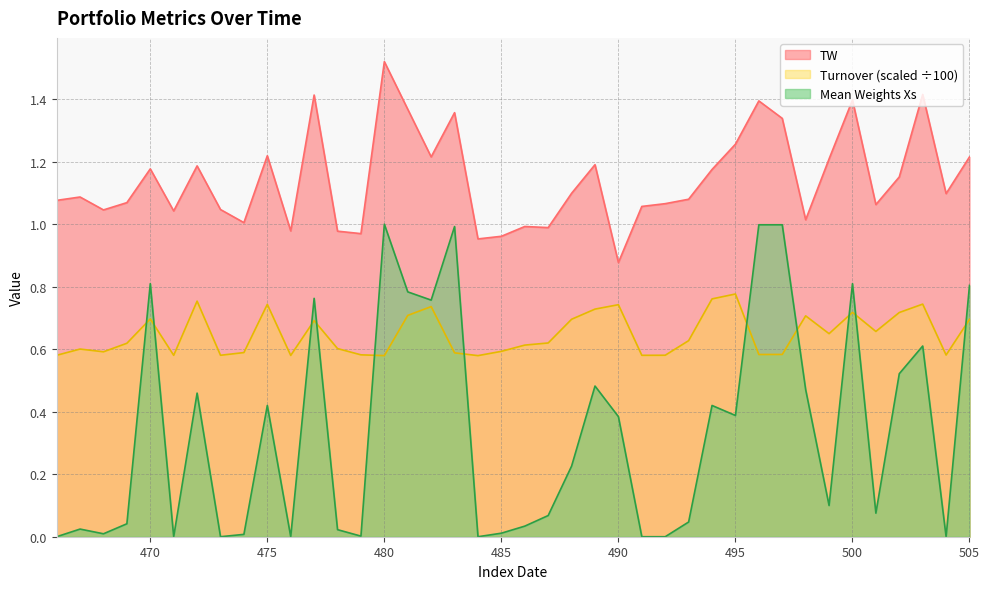

What is the average value of the TW series?

1.1